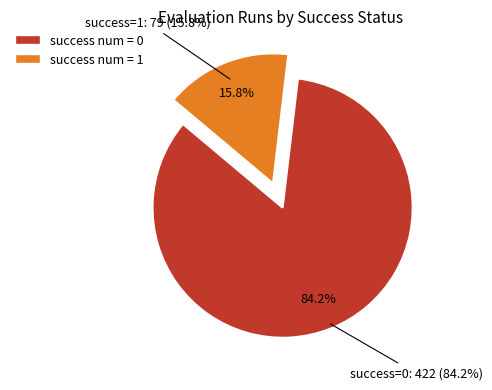

True or false: 1 accounts for 99% of the total.

False